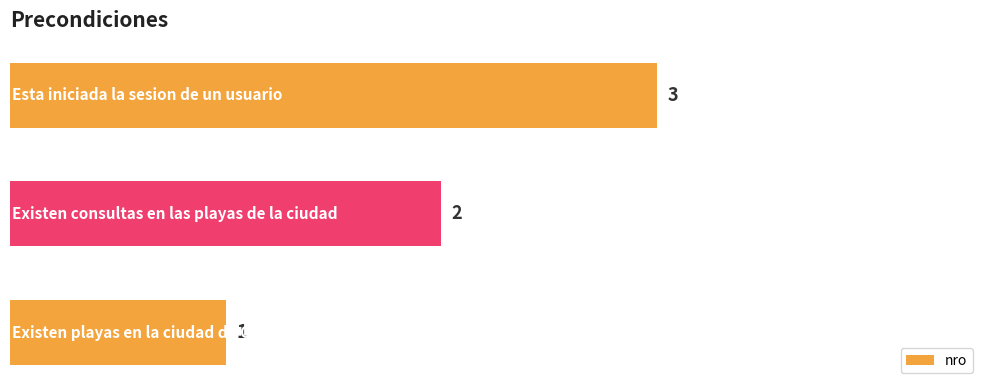

Are the bars horizontal?

Yes